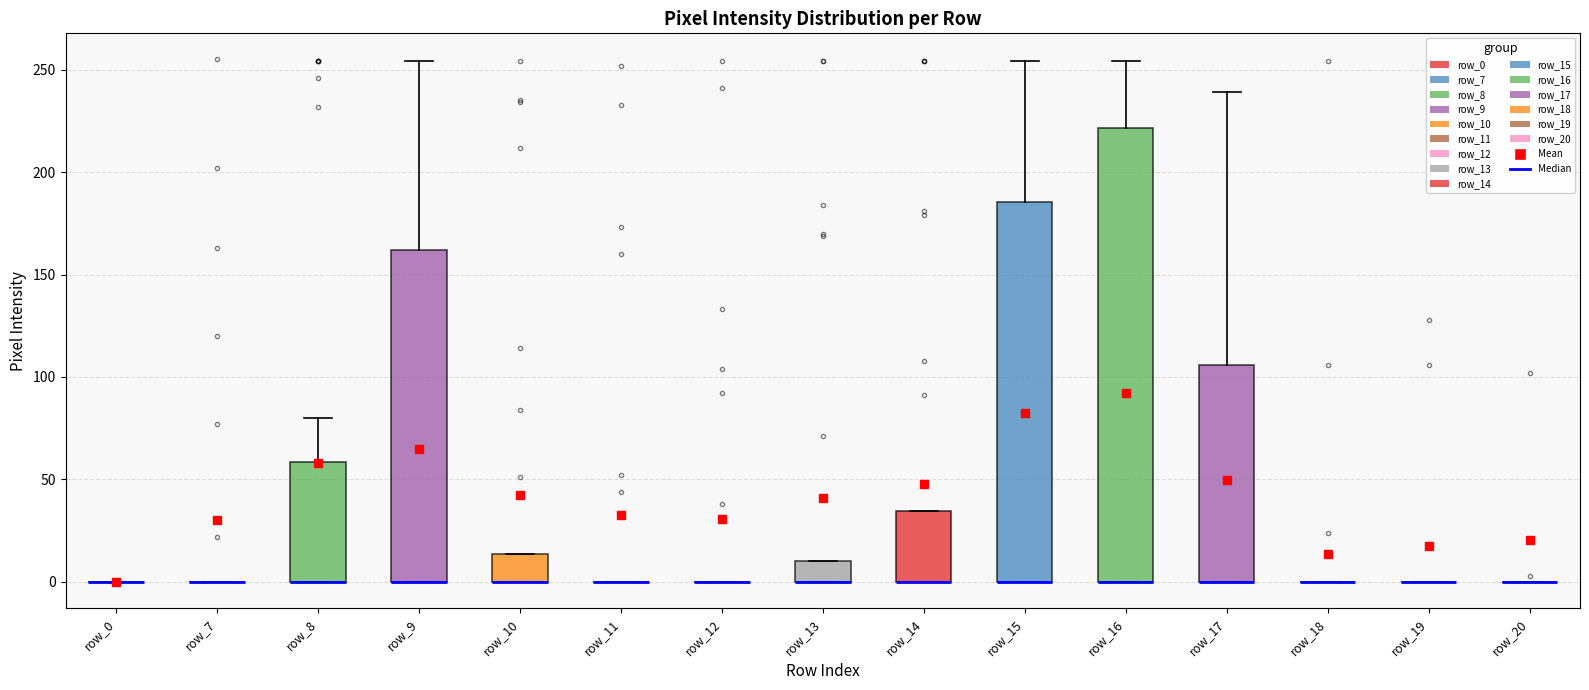

Reading left to right, read every box against the y-axis: the position of its median line, the range the box covers, and the ends of its whiskers. The values are not printed on the chart, so give them approximately, as read against the axis.

row_0: box collapsed to a line at 0, whiskers 0 to 0
row_7: box collapsed to a line at 0, whiskers 0 to 0
row_8: median 0 (drawn on the box's lower edge), box 0 to 60, whiskers 0 to 80
row_9: median 0 (drawn on the box's lower edge), box 0 to 160, whiskers 0 to 255
row_10: median 0 (drawn on the box's lower edge), box 0 to 15, whiskers 0 to 15
row_11: box collapsed to a line at 0, whiskers 0 to 0
row_12: box collapsed to a line at 0, whiskers 0 to 0
row_13: median 0 (drawn on the box's lower edge), box 0 to 10, whiskers 0 to 10
row_14: median 0 (drawn on the box's lower edge), box 0 to 35, whiskers 0 to 35
row_15: median 0 (drawn on the box's lower edge), box 0 to 185, whiskers 0 to 255
row_16: median 0 (drawn on the box's lower edge), box 0 to 220, whiskers 0 to 255
row_17: median 0 (drawn on the box's lower edge), box 0 to 105, whiskers 0 to 240
row_18: box collapsed to a line at 0, whiskers 0 to 0
row_19: box collapsed to a line at 0, whiskers 0 to 0
row_20: box collapsed to a line at 0, whiskers 0 to 0